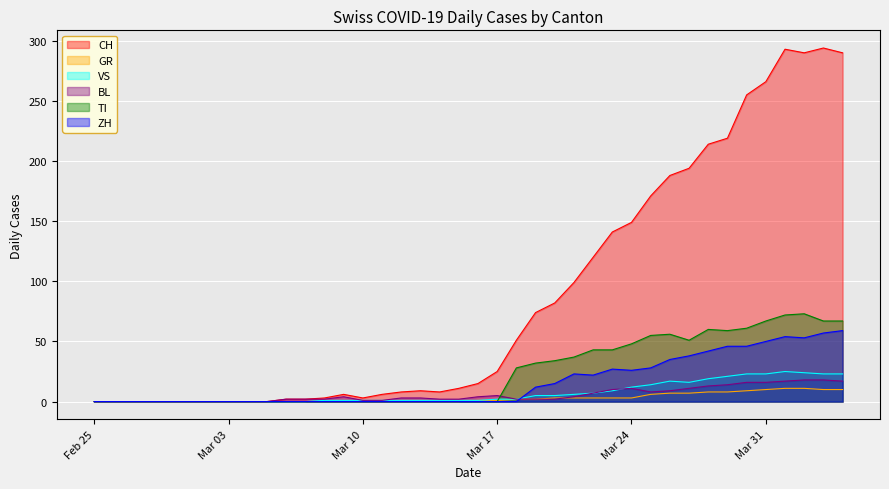

Is it true that GR equals 1 at Mar 17?

True